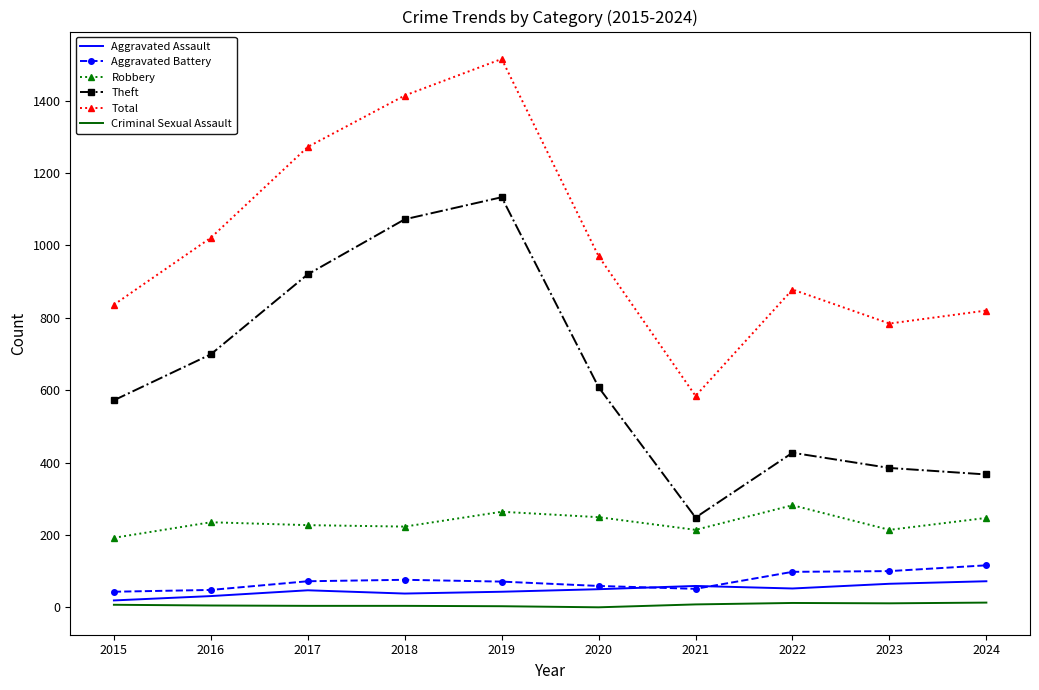

Where is Total nearest to the value 1049?

2016